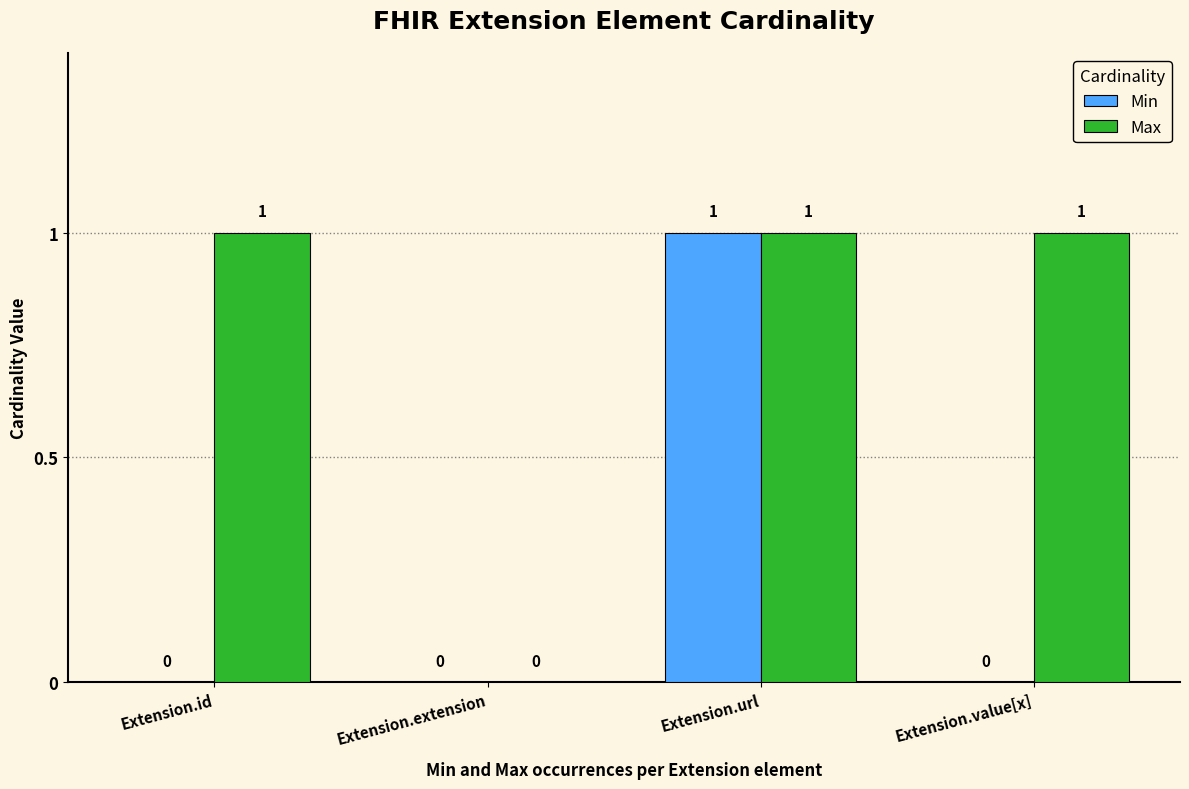

At which category is the sum across all series the highest?

Extension.url